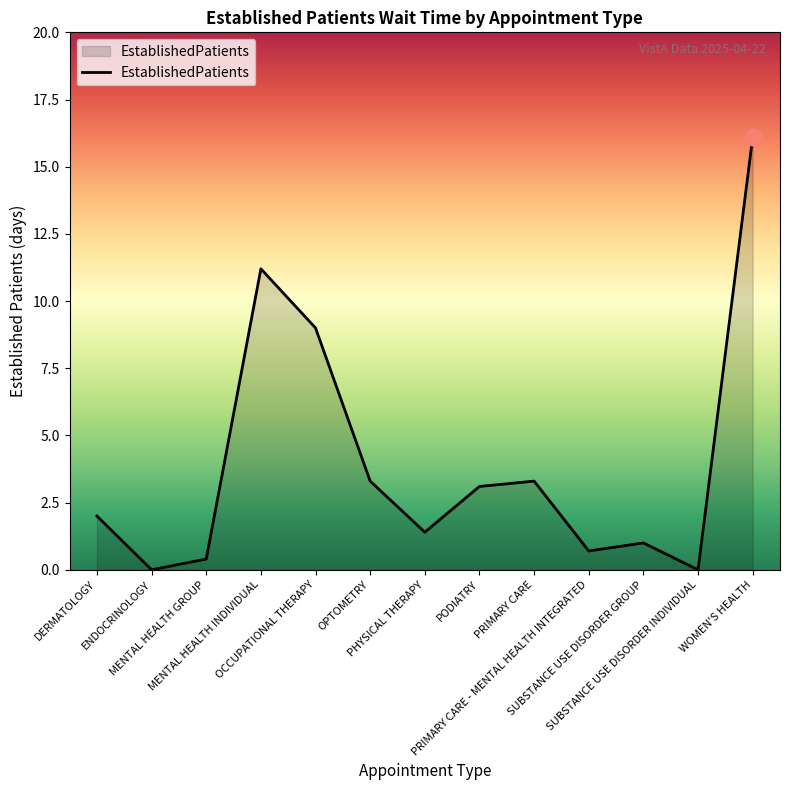

What is the difference between the maximum and minimum values?

16.1